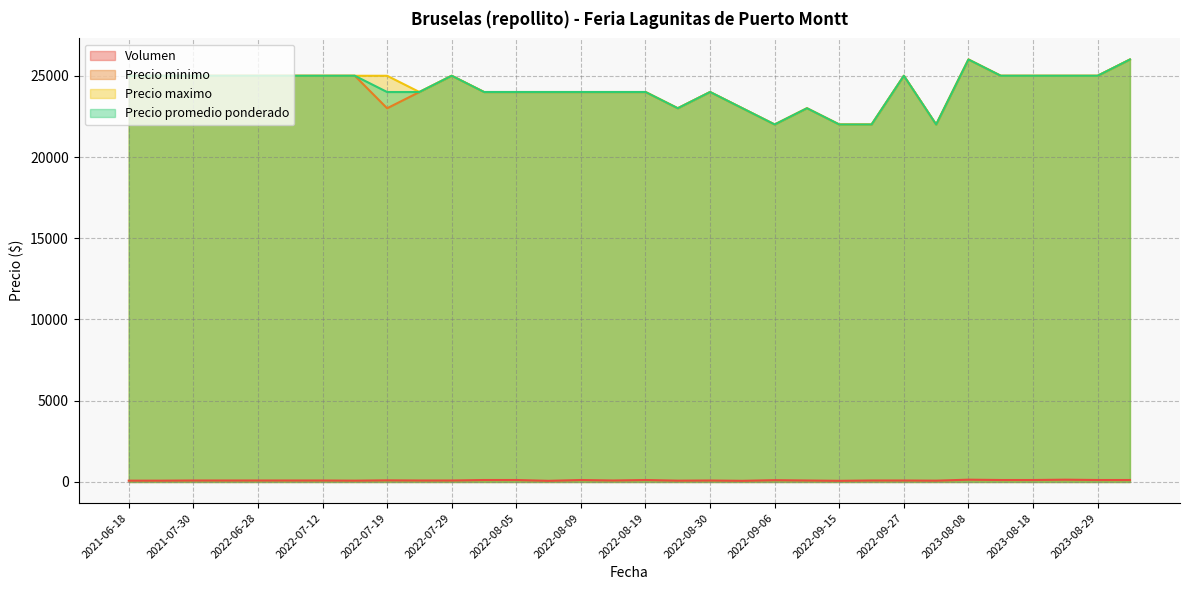

True or false: Volumen and Precio minimo intersect in this chart.

False